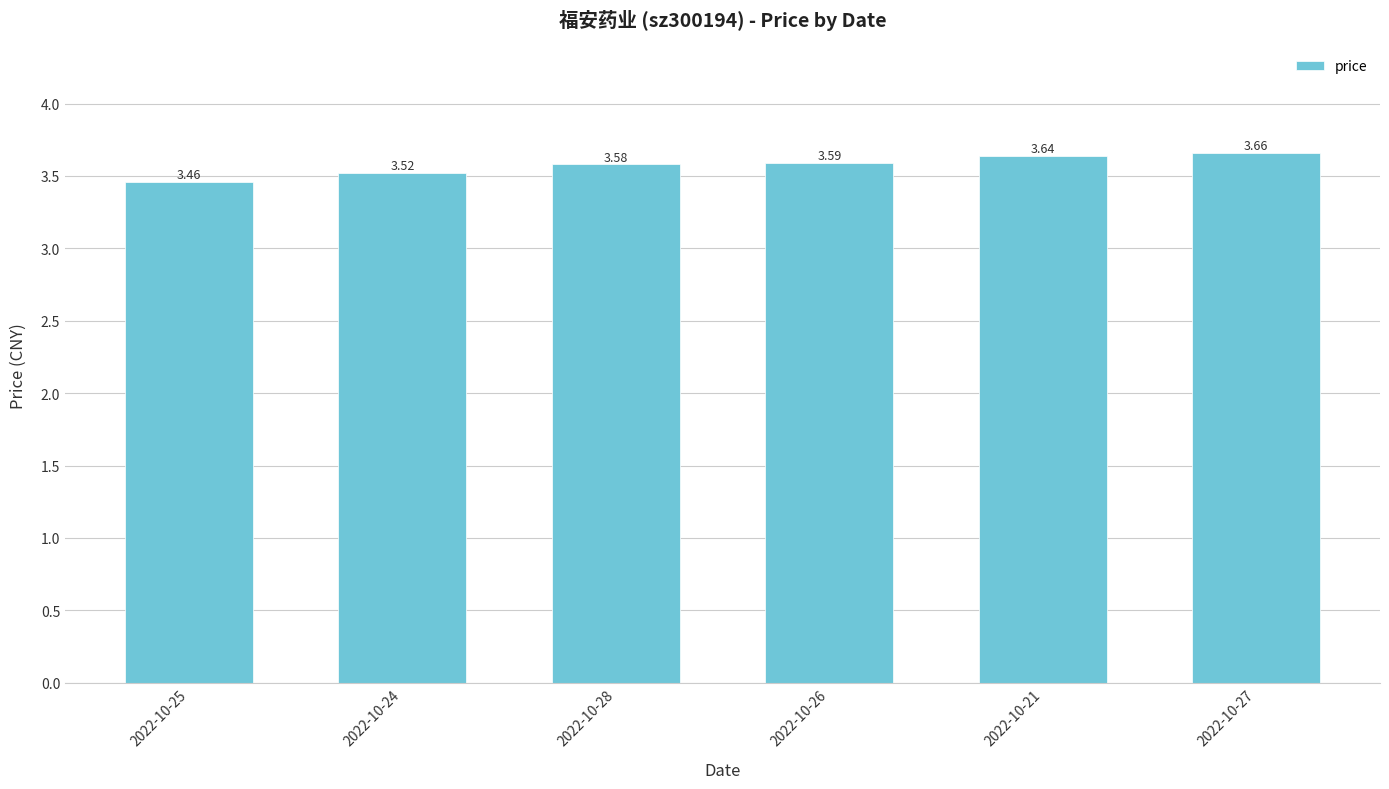

The value at 2022-10-27 is 2.3. True or false?

False